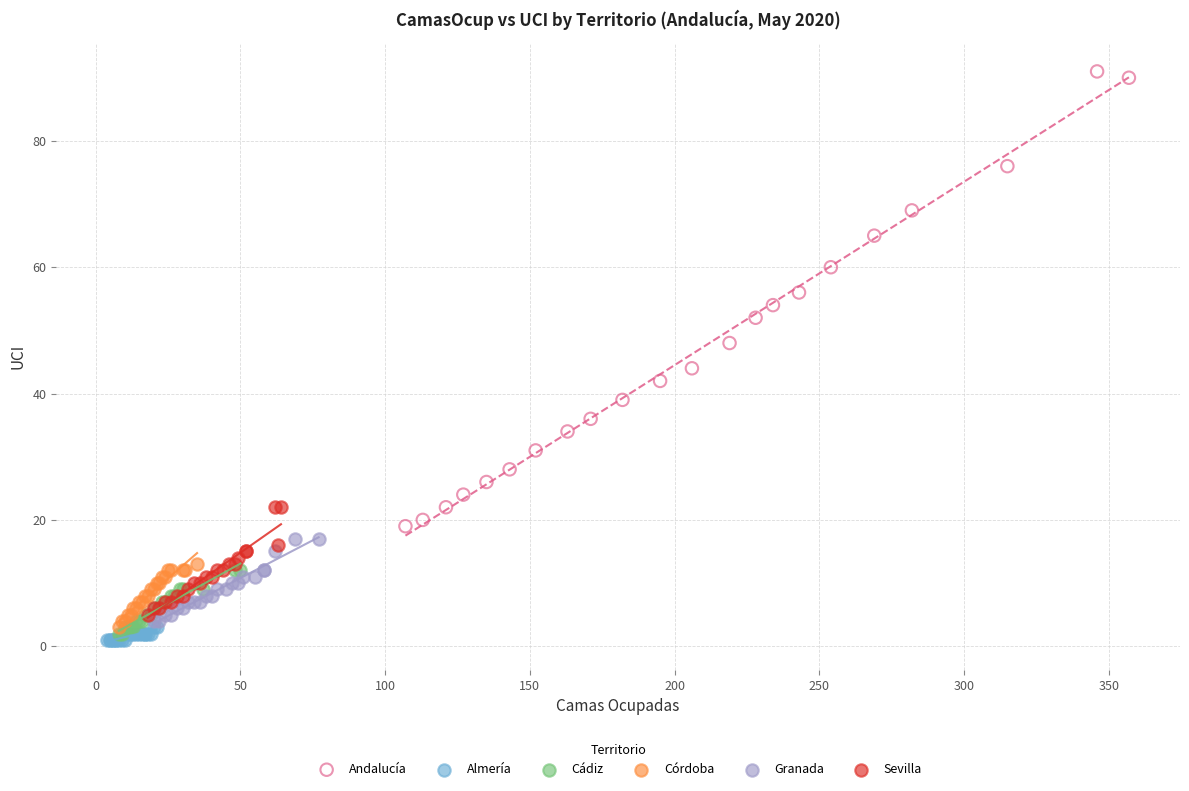

Which series reaches the maximum Y coordinate?

Andalucía